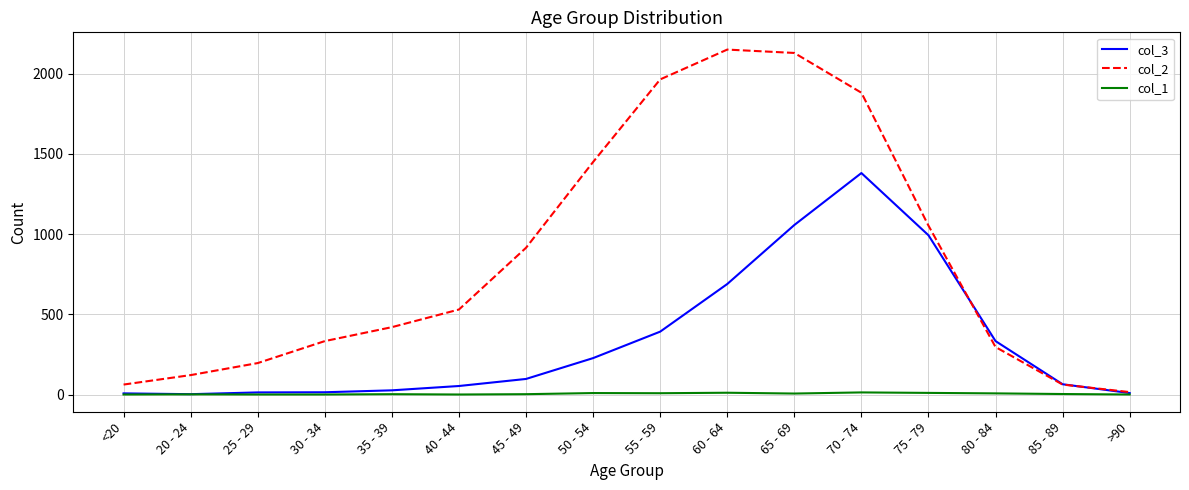

What is the greatest value displayed?

2151